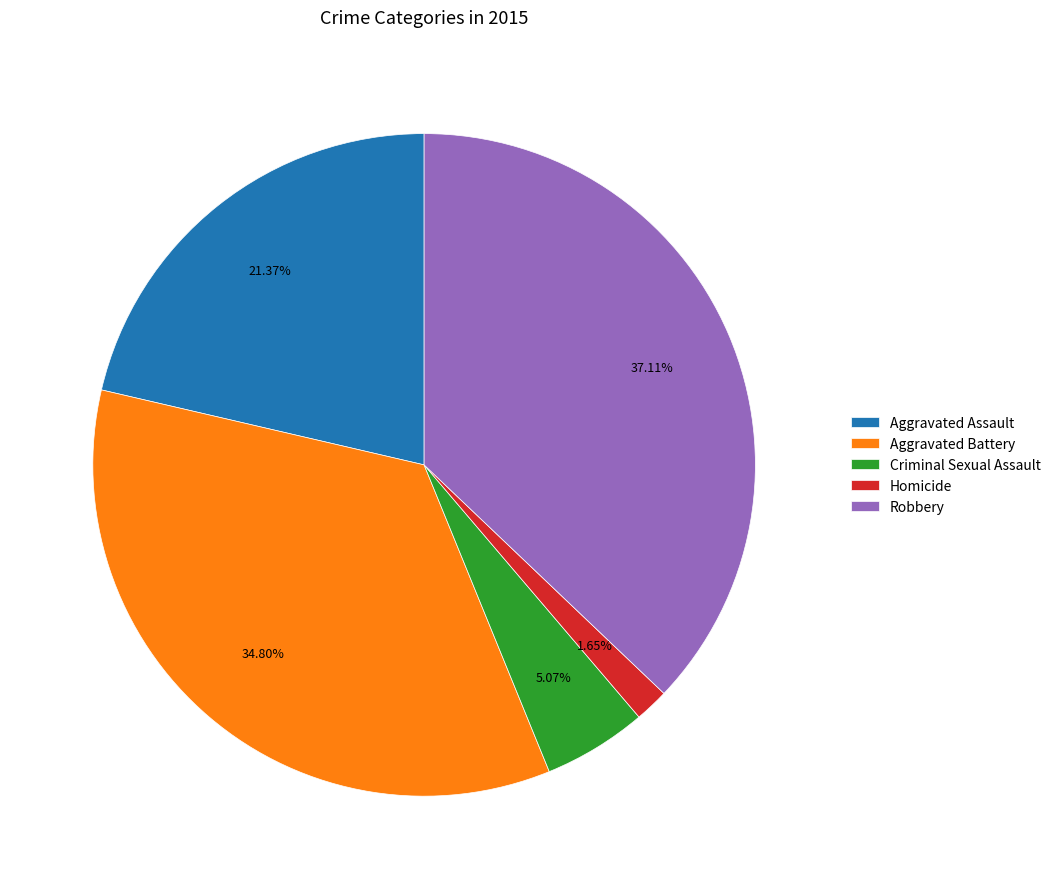

To the nearest percent, what is the difference between the Aggravated Assault and Robbery slice percentages?

16%